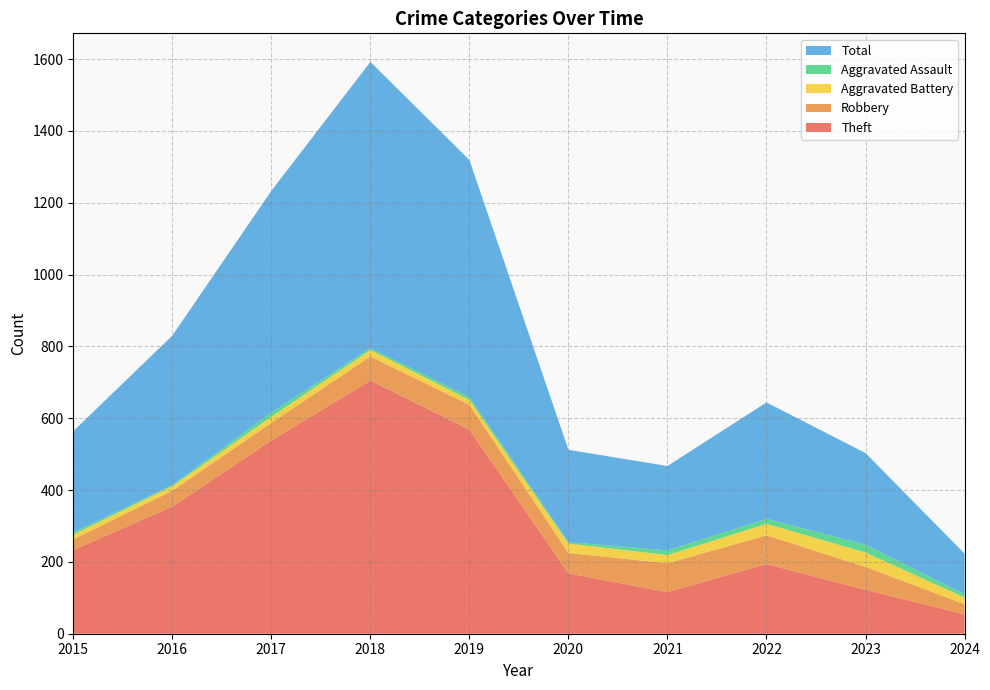

Reading left to right, extract all data points from this chart.

Theft: 233	354	538	705	568	168	116	194	122	54
Robbery: 30	44	49	67	69	57	80	80	64	28
Aggravated Battery: 13	13	17	18	14	26	23	32	40	19
Aggravated Assault: 6	3	12	5	8	4	13	14	22	9
Total: 282	416	617	797	660	257	235	324	255	113